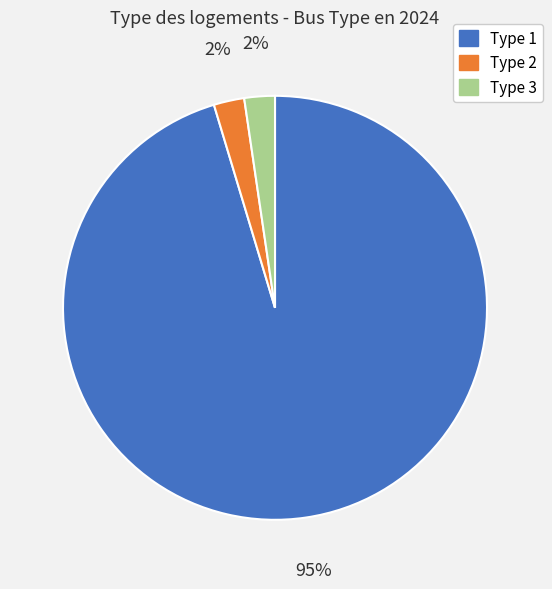

To the nearest percent, what is the average slice percentage?

33%